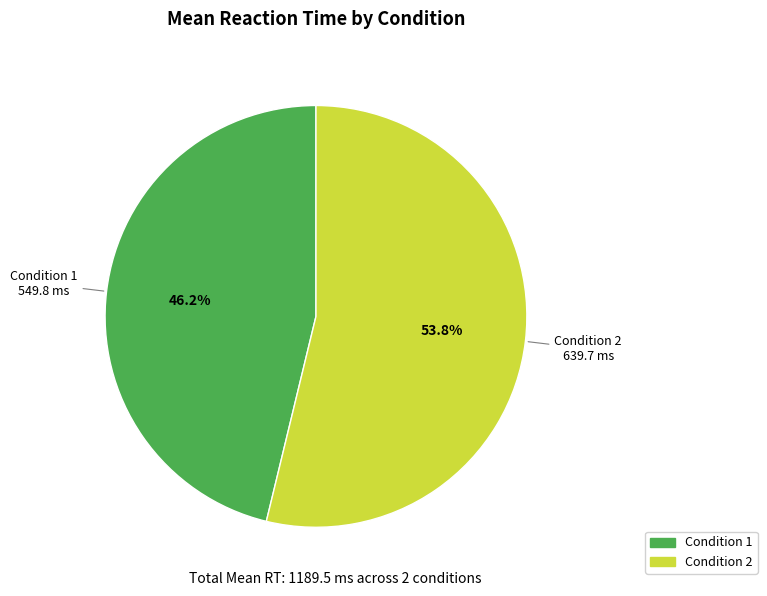

Is there any slice that represents more than half of the pie?

Yes